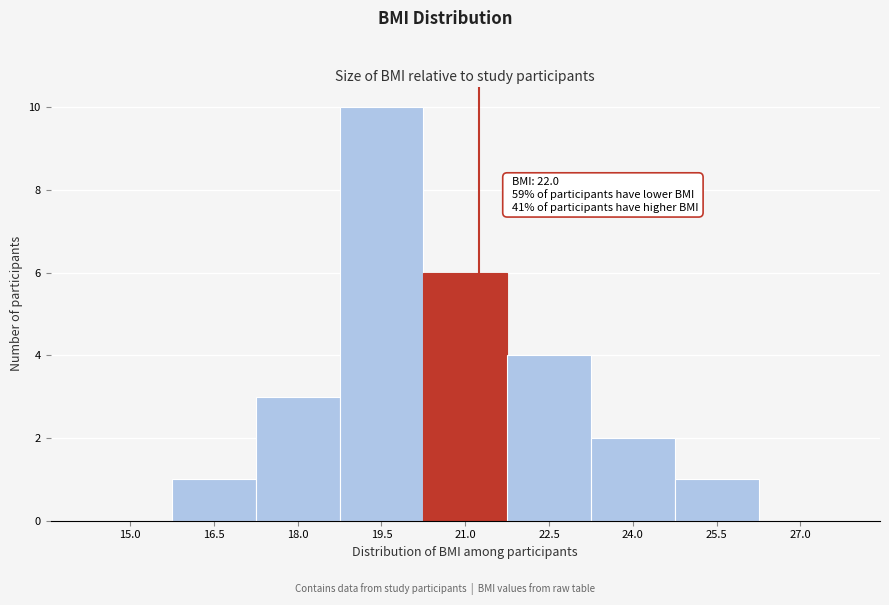

Reading right to left, transcribe all the data shown in this chart.

27.0=0	25.5=1	24.0=2	22.5=4	21.0=6	19.5=10	18.0=3	16.5=1	15.0=0